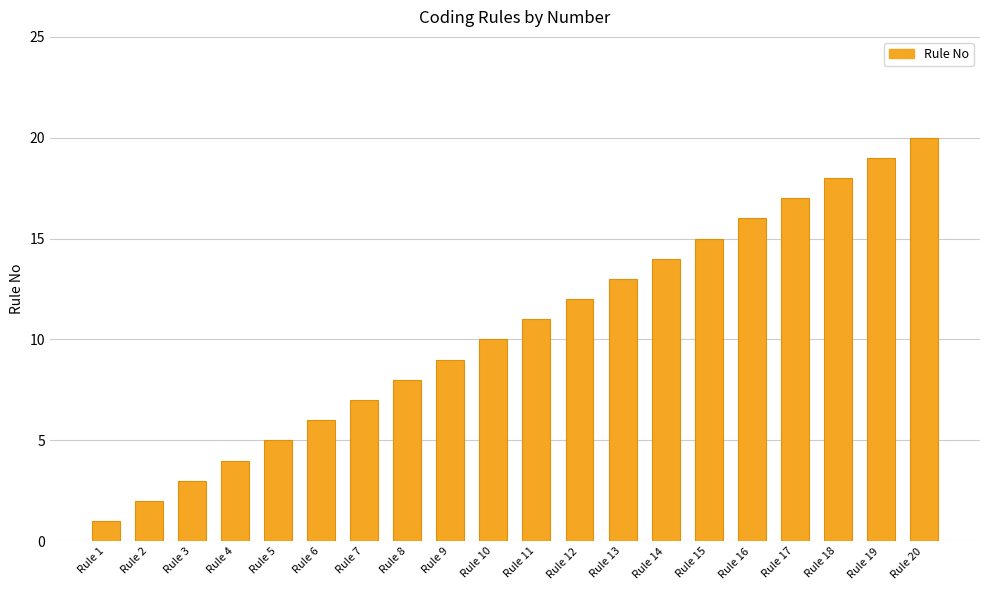

List the labels in order of value, largest first.

Rule 20, Rule 19, Rule 18, Rule 17, Rule 16, Rule 15, Rule 14, Rule 13, Rule 12, Rule 11, Rule 10, Rule 9, Rule 8, Rule 7, Rule 6, Rule 5, Rule 4, Rule 3, Rule 2, Rule 1